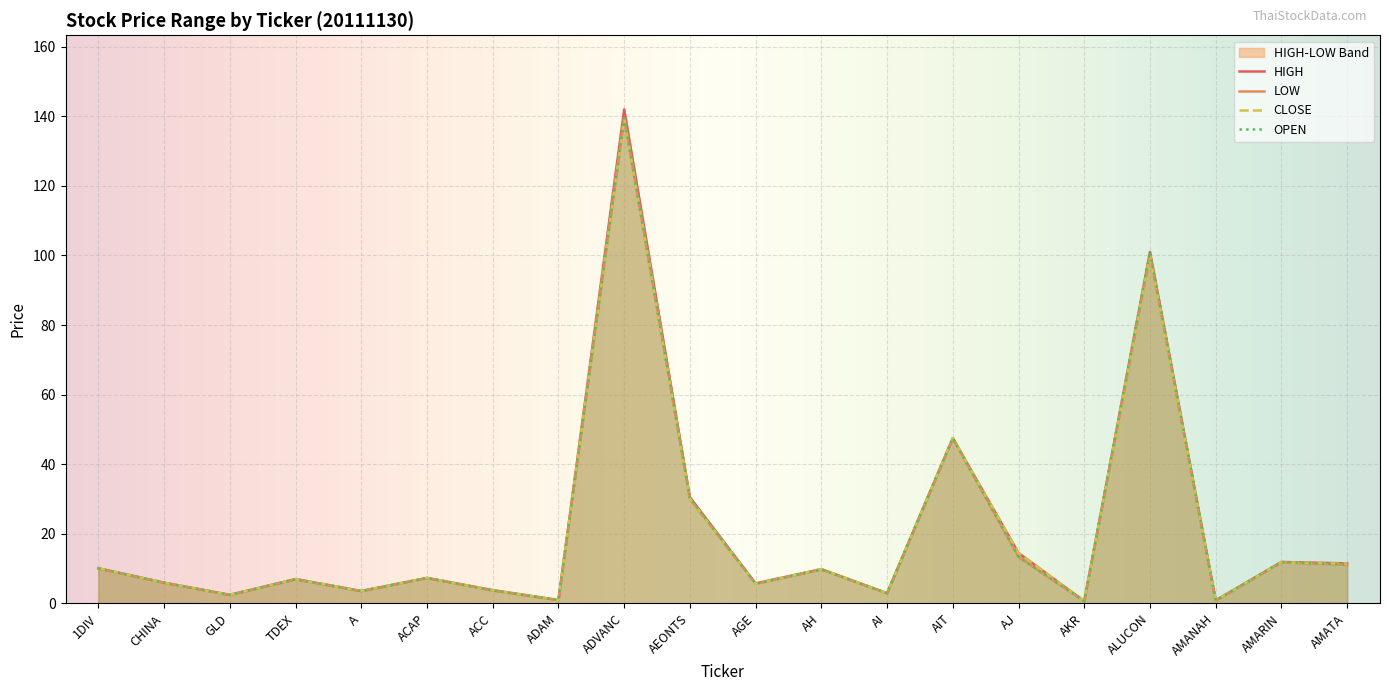

At which category does the chart reach its minimum across all series?

AKR